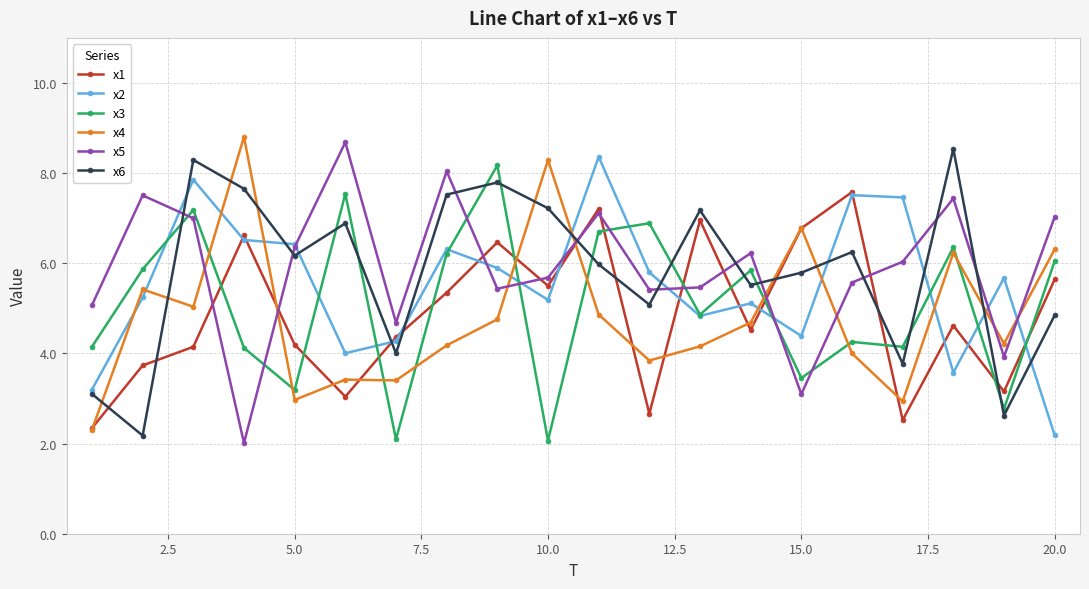

What is the average value of the x6 series?

5.8